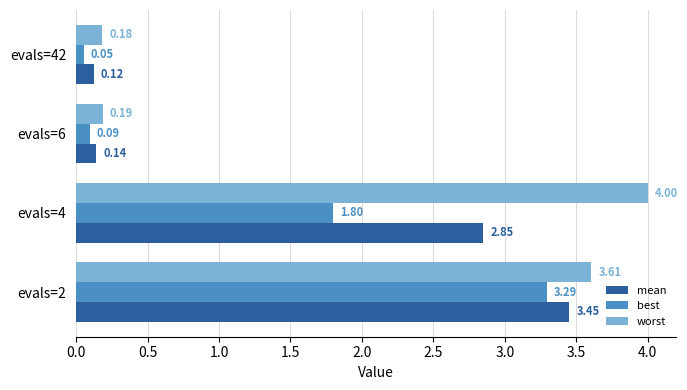

What is the sum of all worst values?

8.0